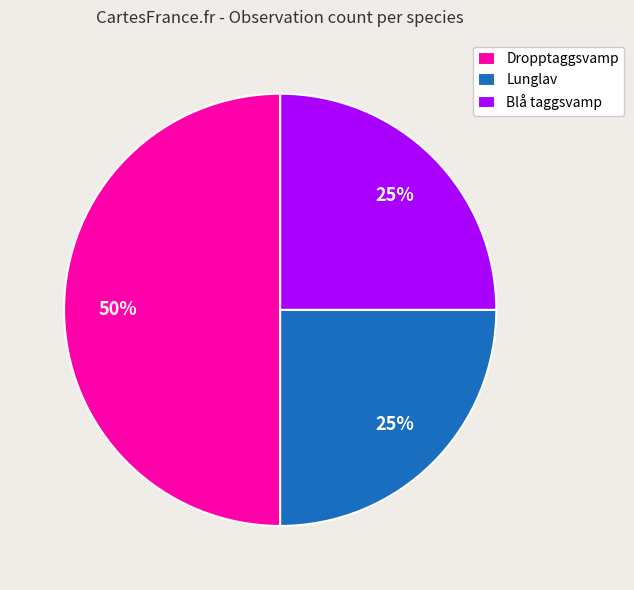

What percentage is the Lunglav slice, to the nearest percent?

25%